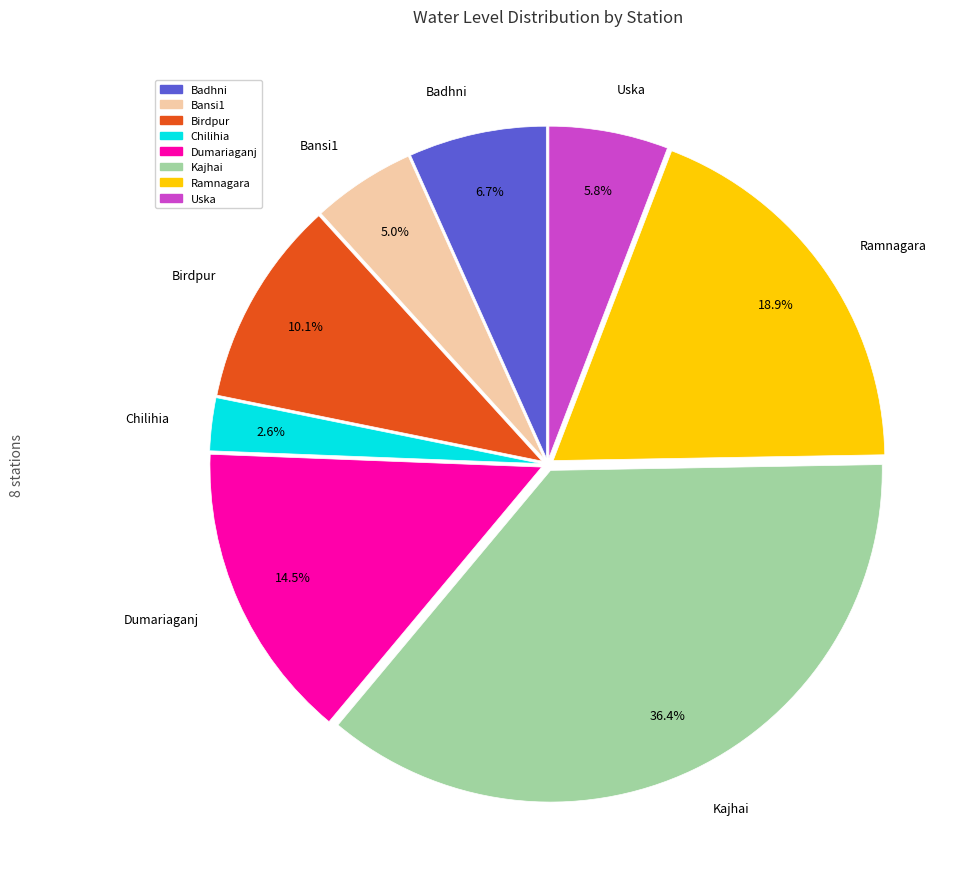

Which category has the smallest portion of the pie?

Chilihia